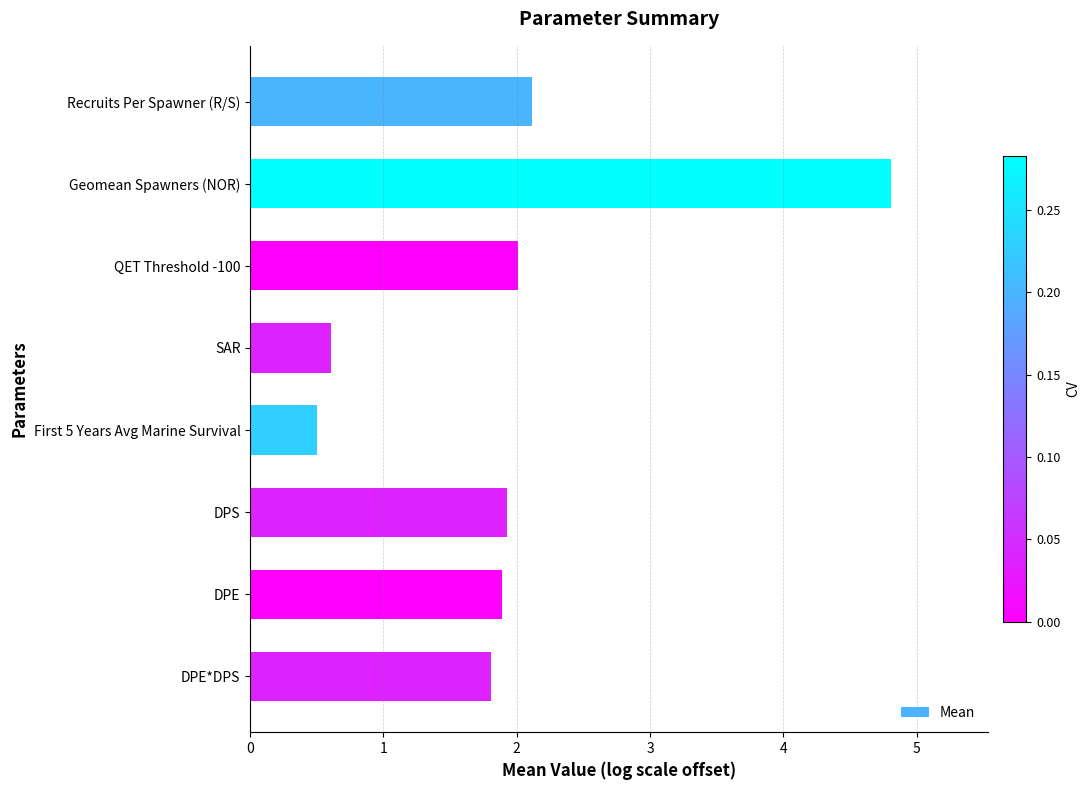

Read the value at Geomean Spawners (NOR).

4.8